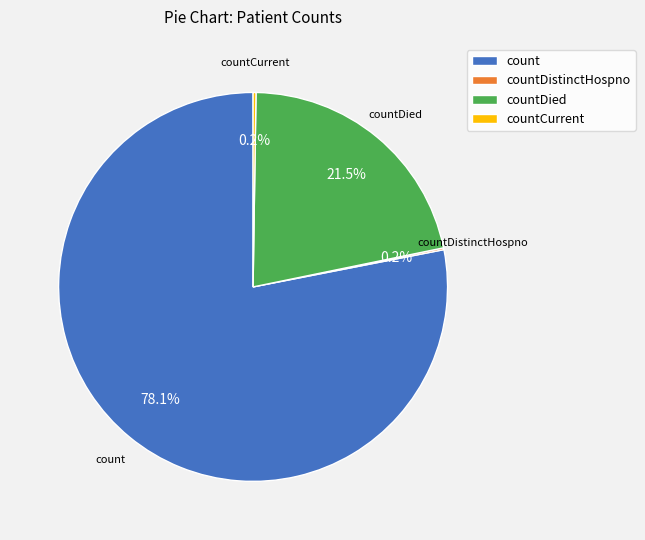

Is the sum of count and countDied greater than half?

Yes